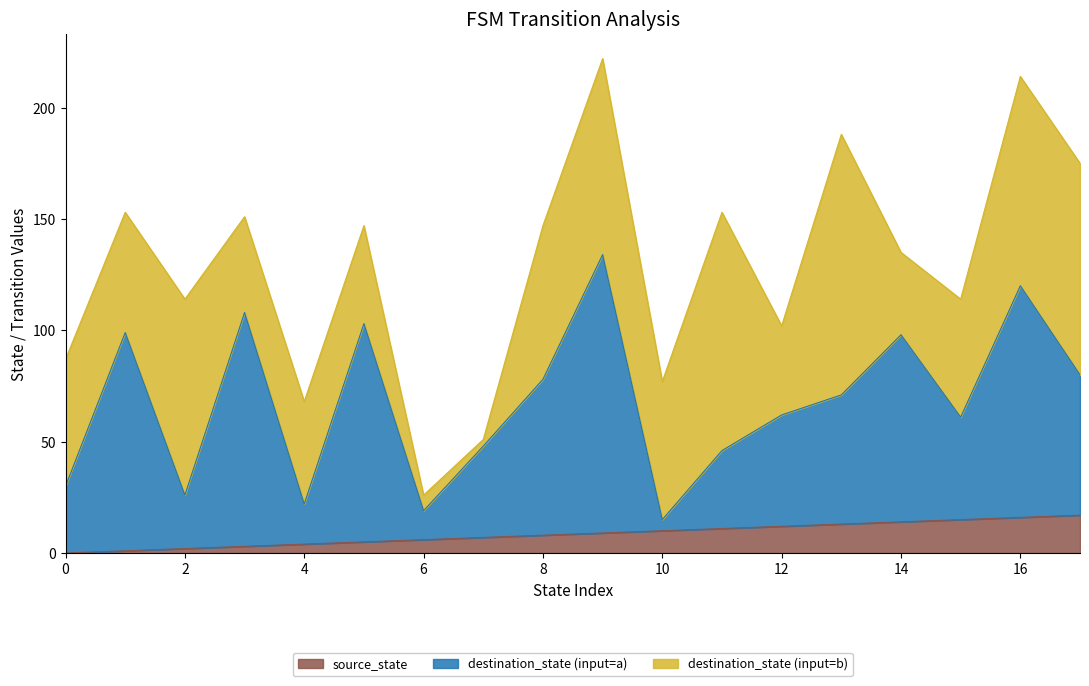

What are all the series names shown in the legend?

source_state, destination_state (input=a), destination_state (input=b)